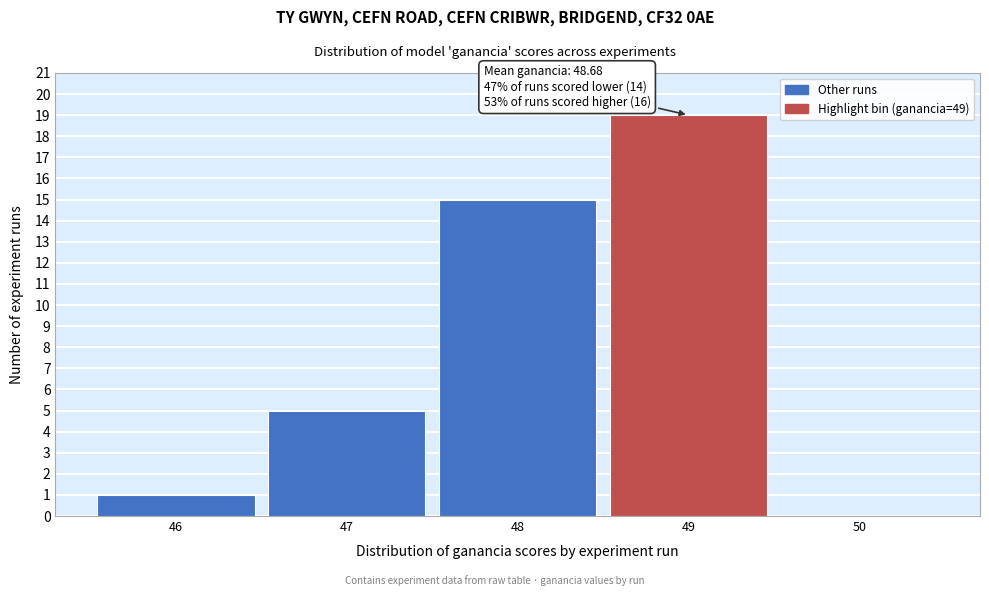

Over which range of the x-axis is the bar tallest?

48.5 to 49.5